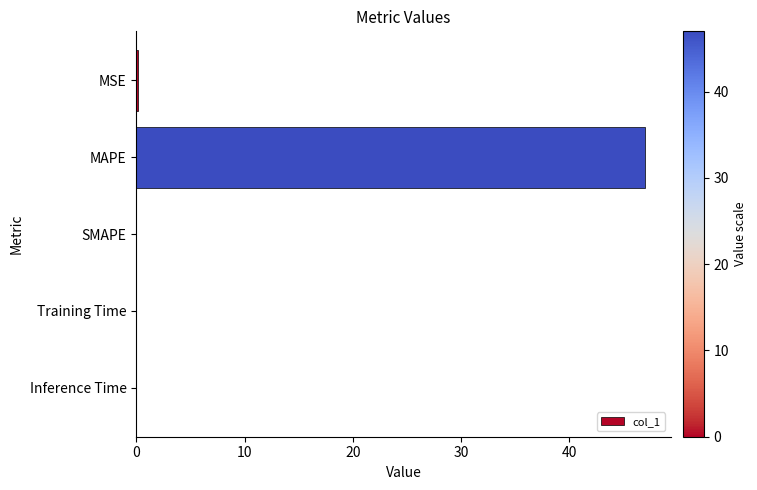

Is it true that the value at SMAPE is 20.0?

False